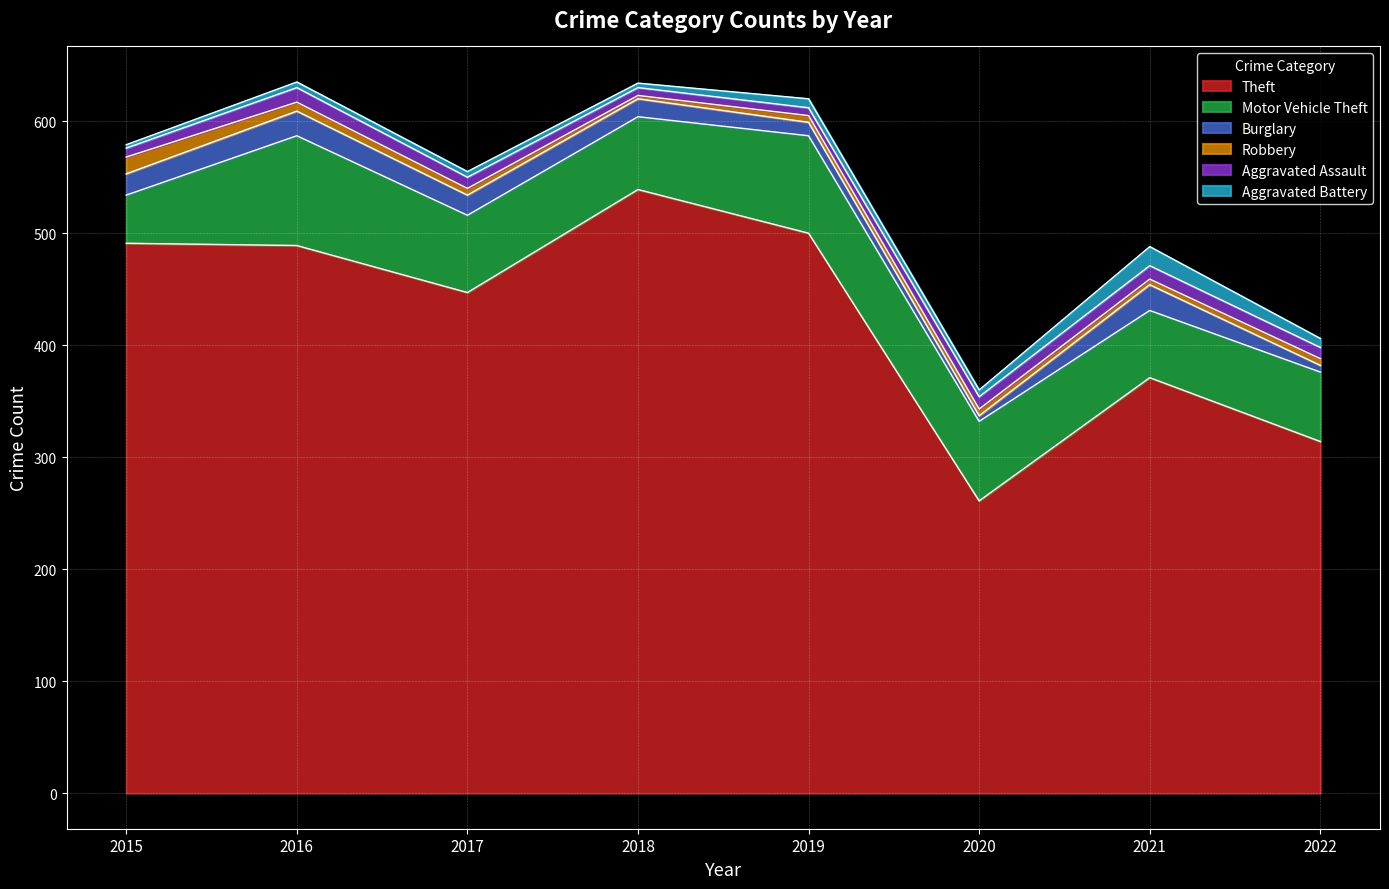

True or false: Motor Vehicle Theft and Burglary intersect in this chart.

False